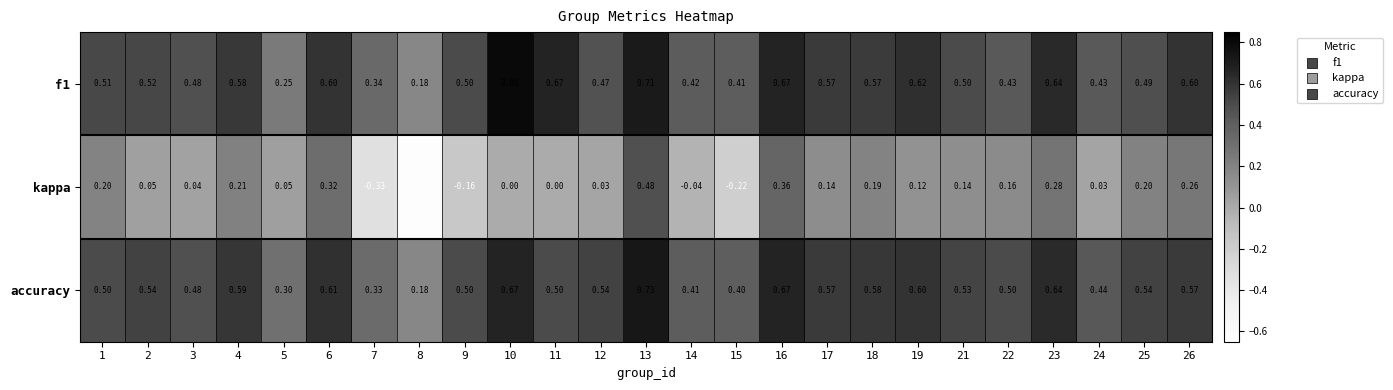

How many series are shown in this chart?

3